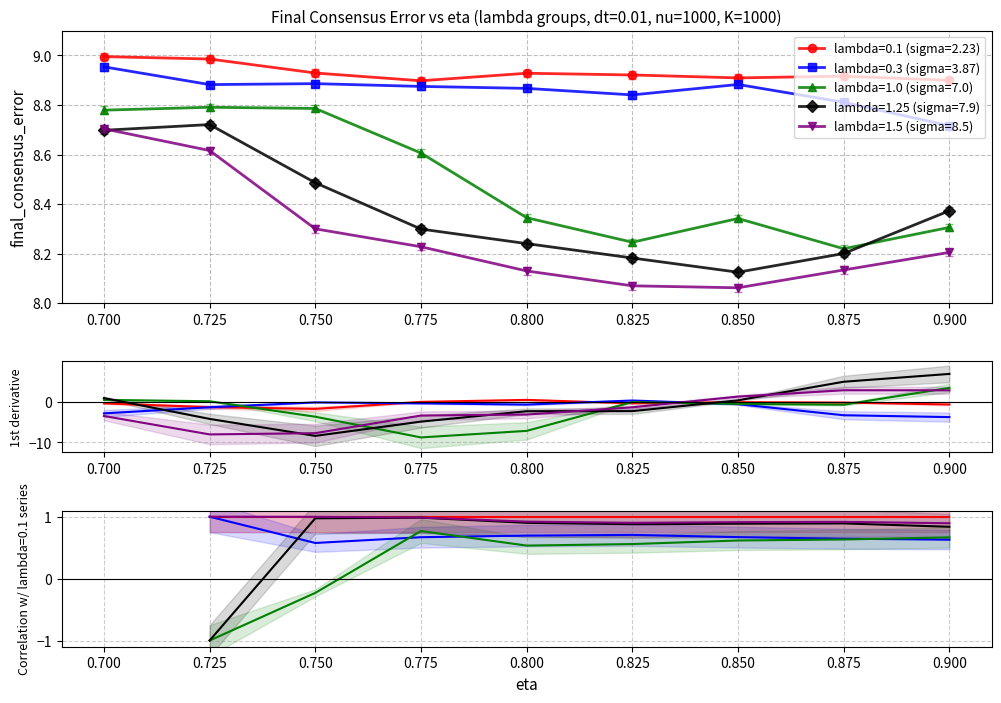

What is the maximum value shown in the chart?

9.0